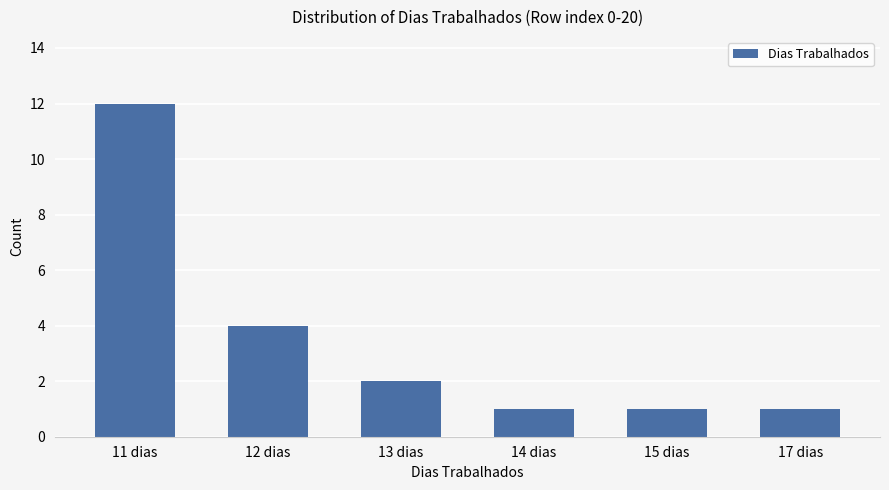

What is the maximum value shown in the chart?

12